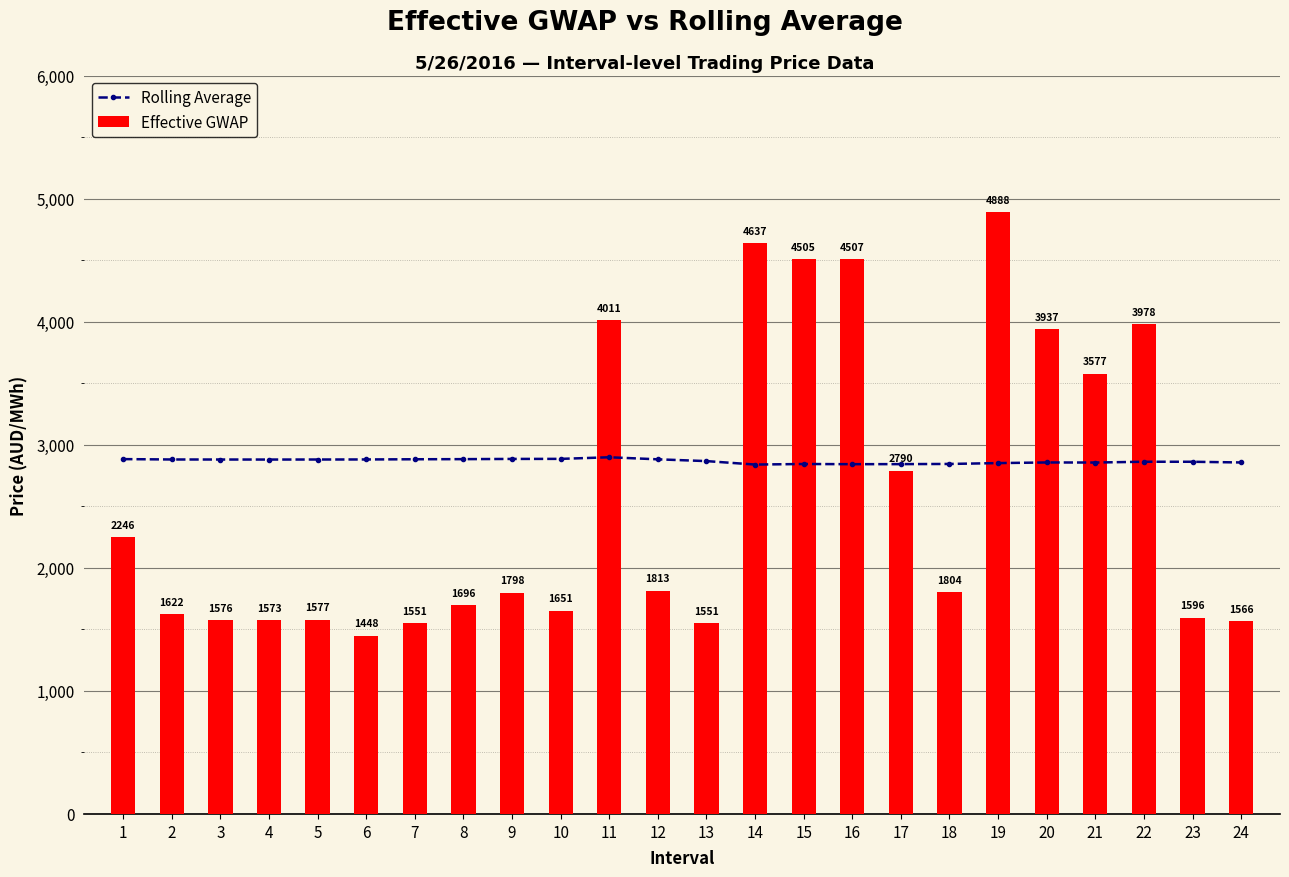

Where does the Rolling Average series first go above 2879?

1